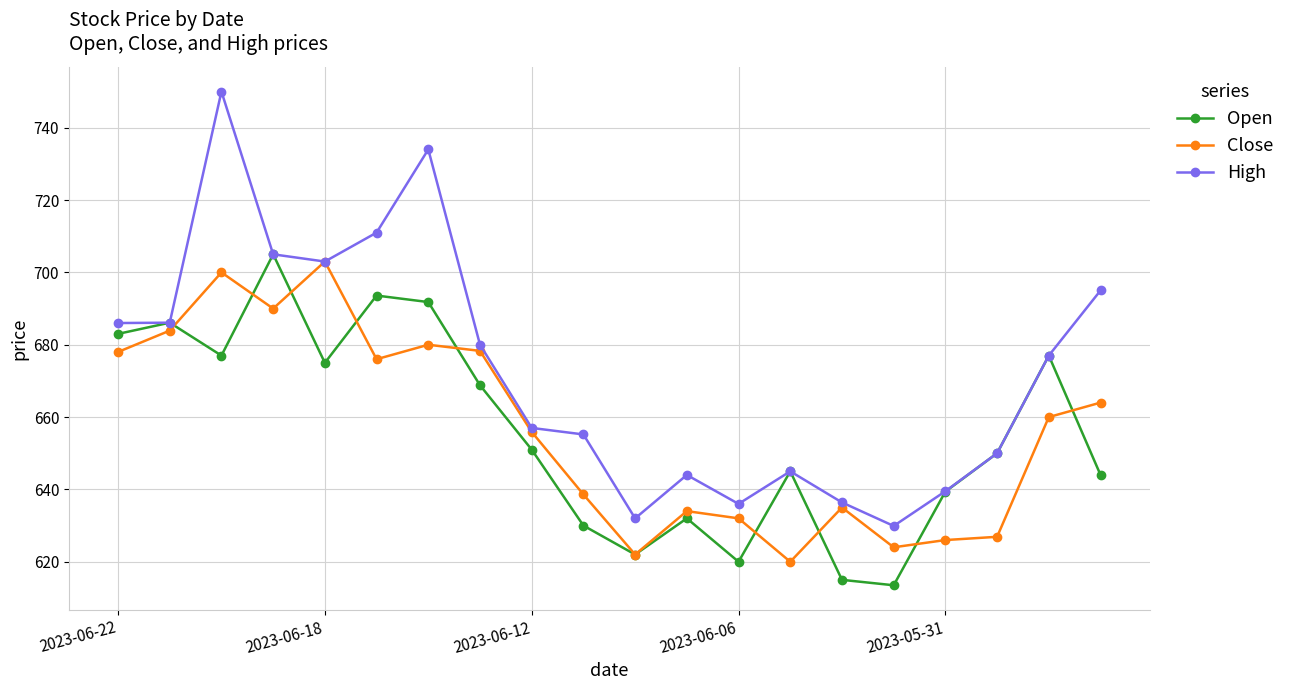

What is the difference between the maximum and second lowest values in the High series?

118.0